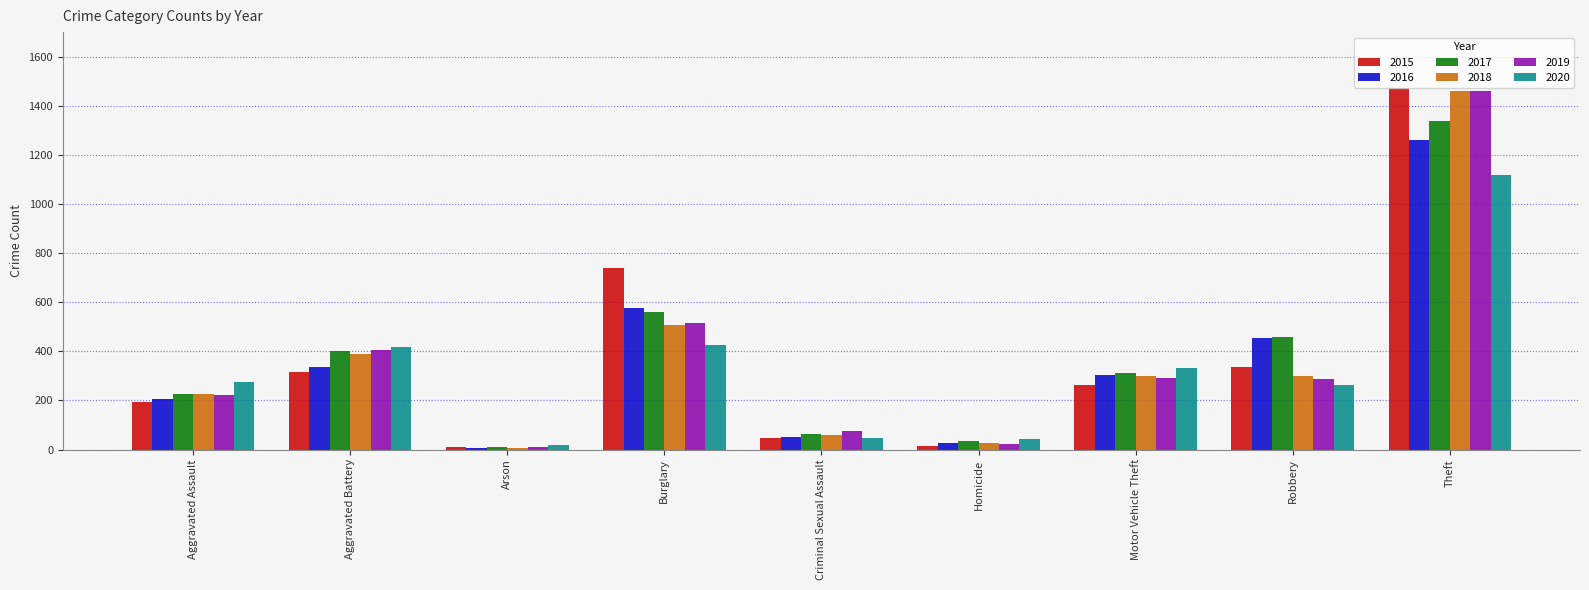

Is the value of 2017 at Theft greater than the value of 2019 at Criminal Sexual Assault?

Yes